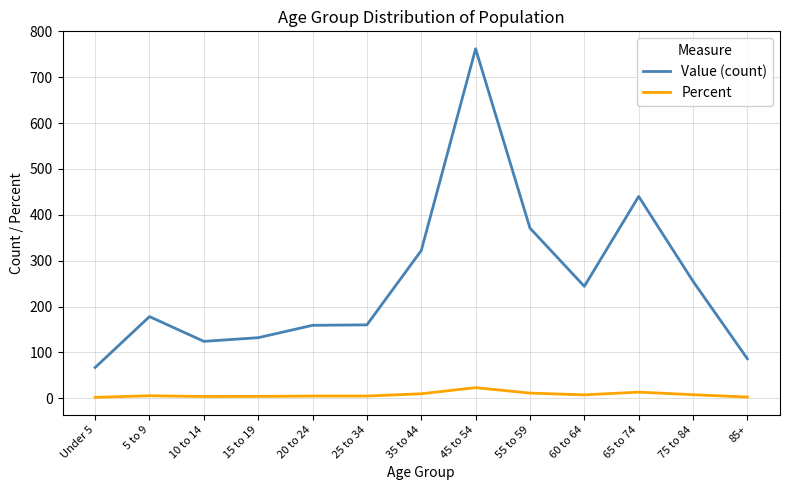

Where is Value (count) nearest to the value 414?

65 to 74